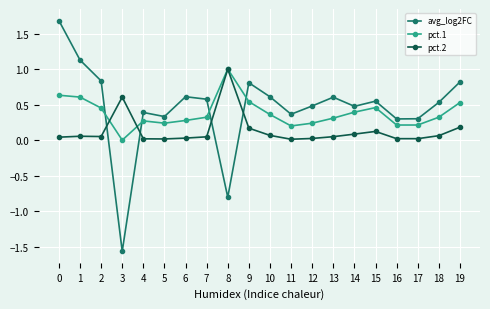

True or false: pct.1 and pct.2 cross at least once.

True